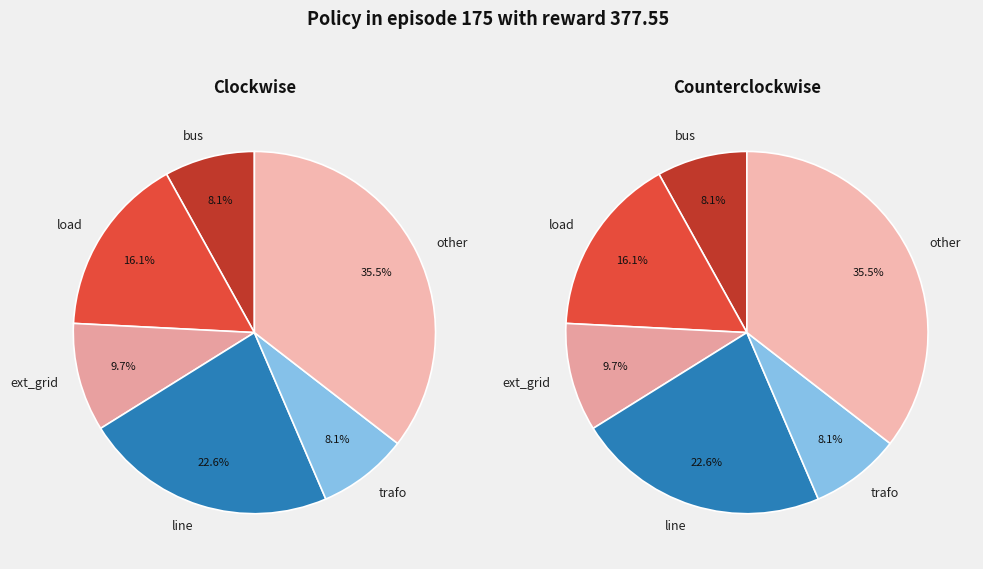

Is trafo the majority of the pie?

No